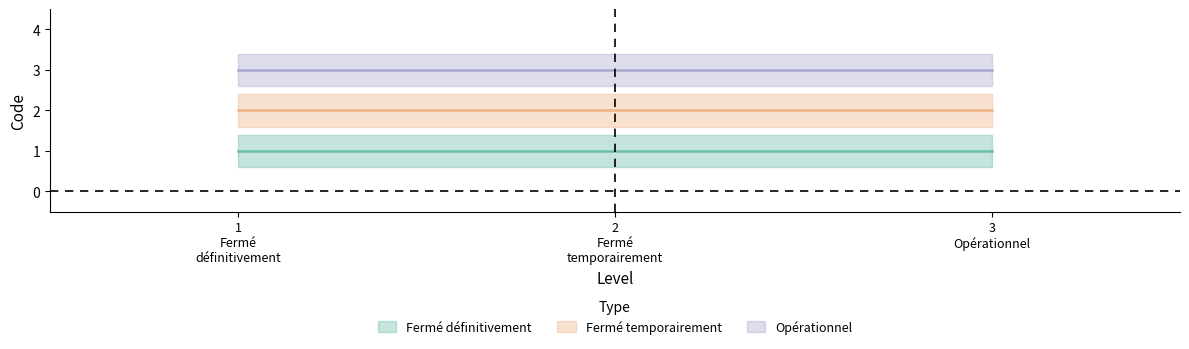

The value of Fermé définitivement at 3 is 1. True or false?

False